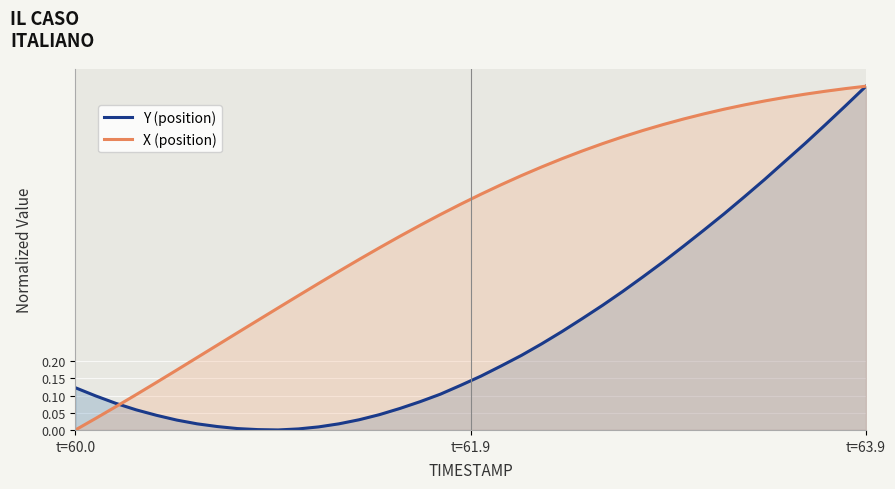

The X (position) series shows 1.7 at t=63.9. True or false?

False